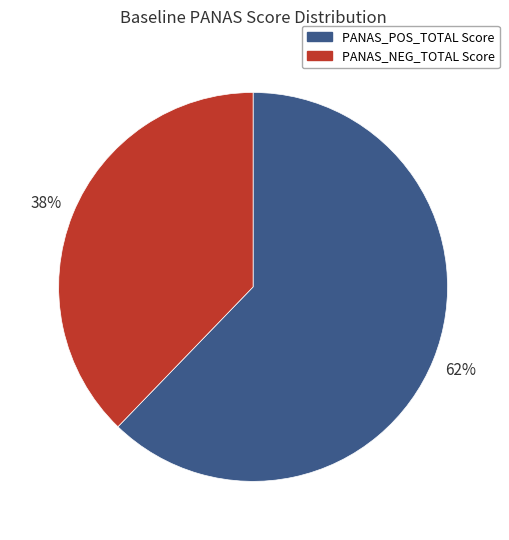

To the nearest percent, what is the difference between the largest and smallest slice percentages?

24%